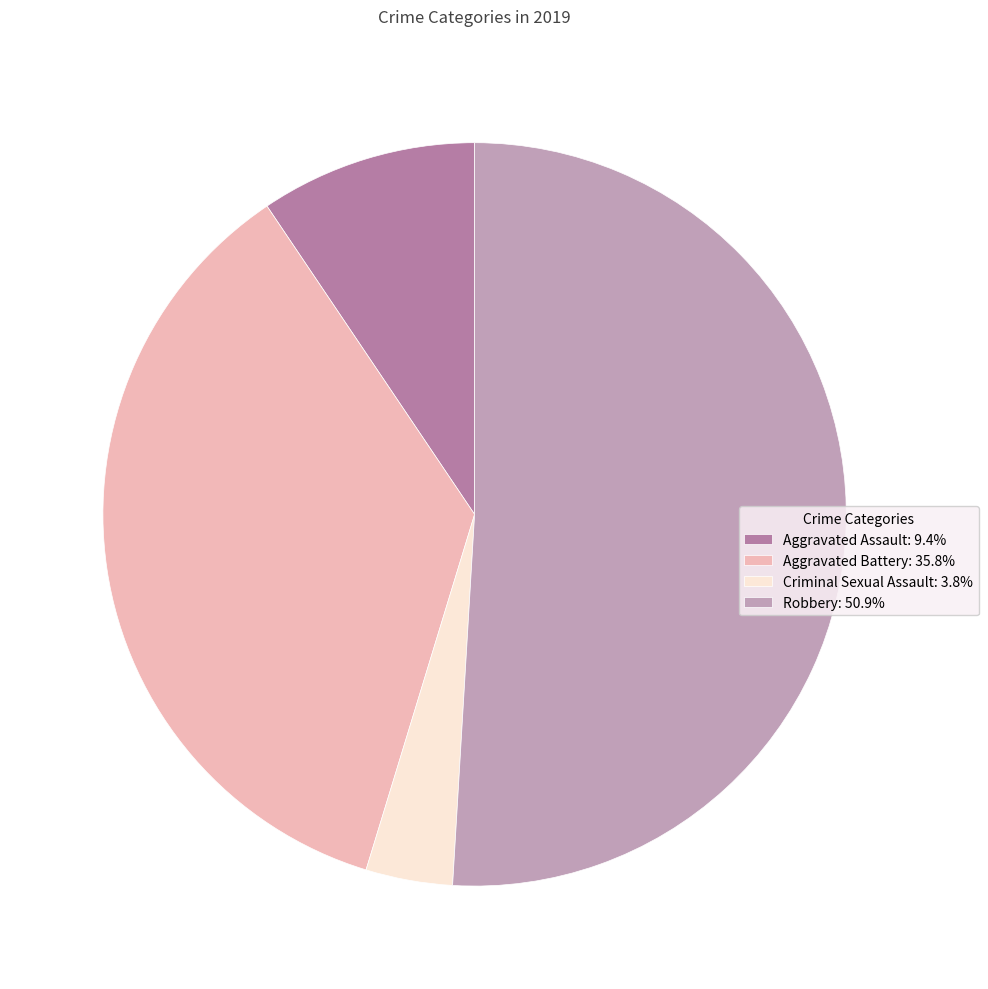

Does Robbery: 50.9% account for over 50% of the chart?

Yes